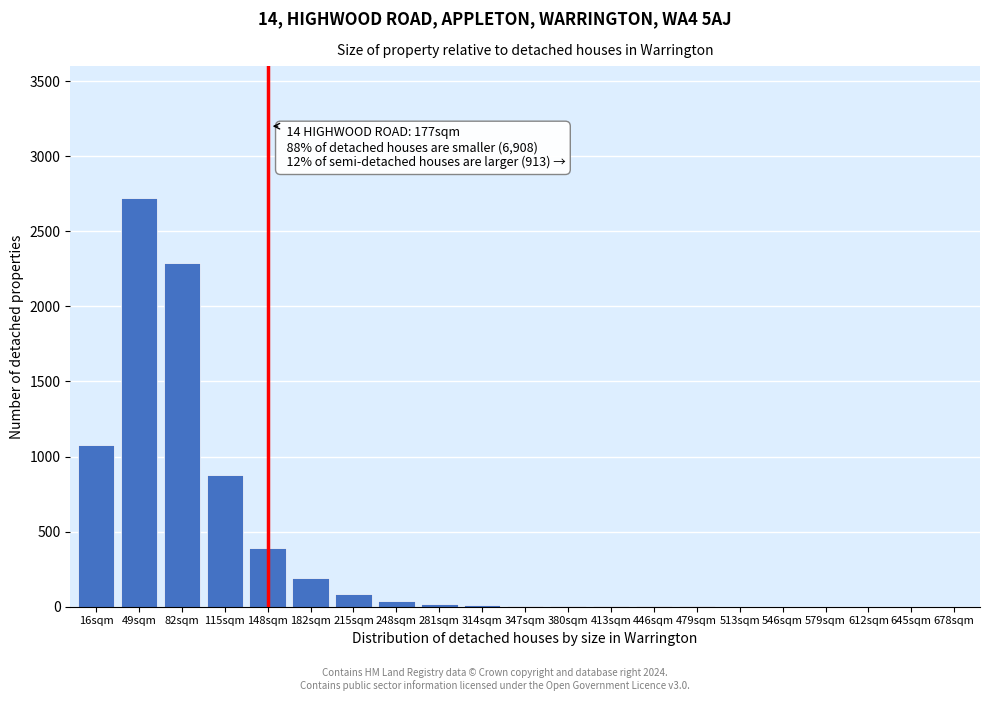

True or false: the data shows 40 at 248sqm.

True